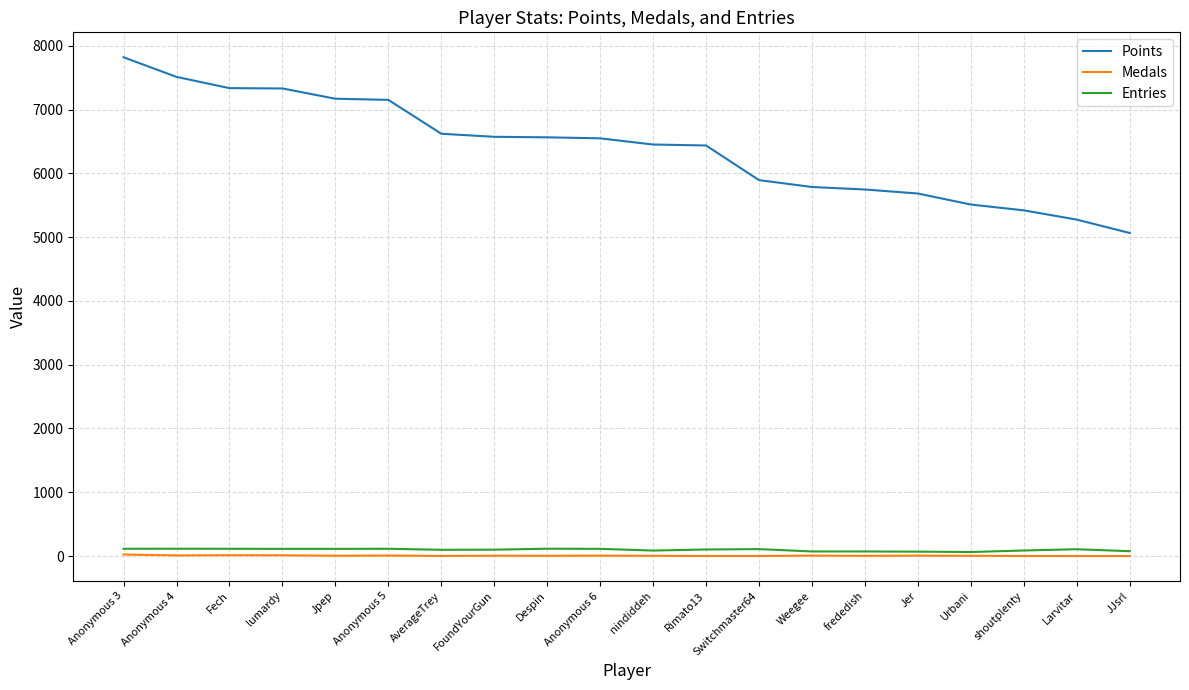

What is the average value of the Entries series?

98